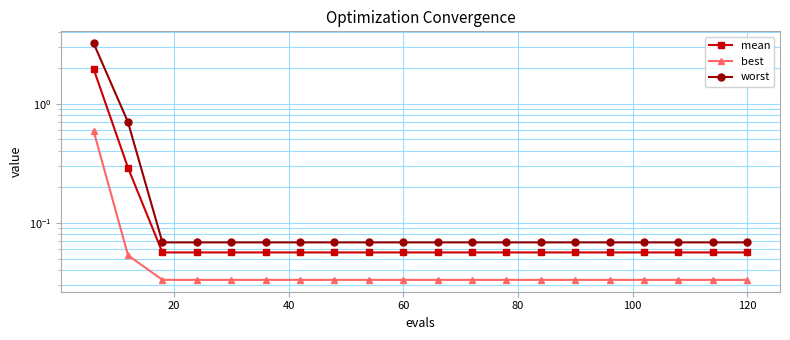

What is the difference between the maximum and second lowest values in the best series?

0.6